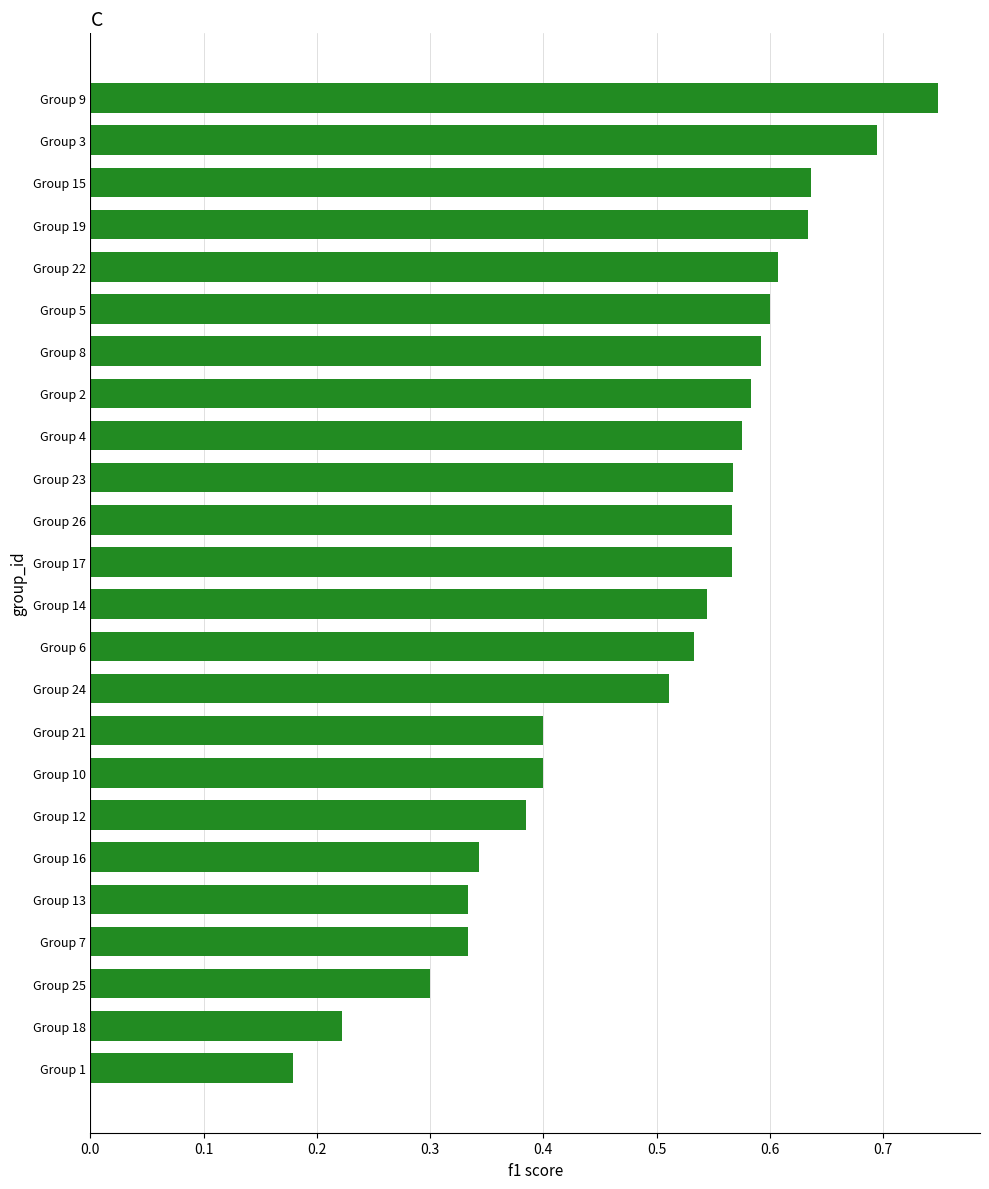

Between Group 26 and Group 3, which is larger?

Group 3